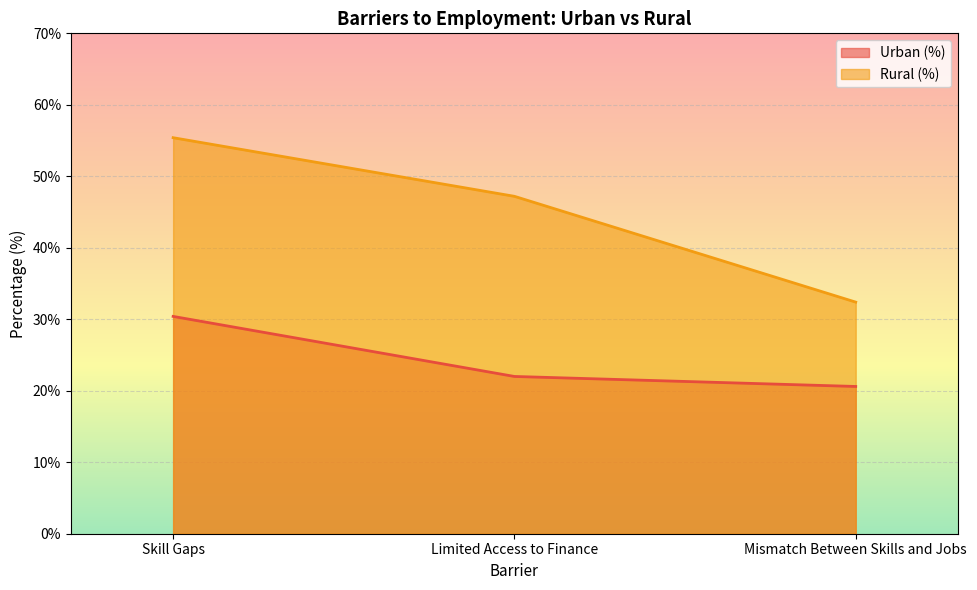

What is the average value of the Urban (%) series?

24.3